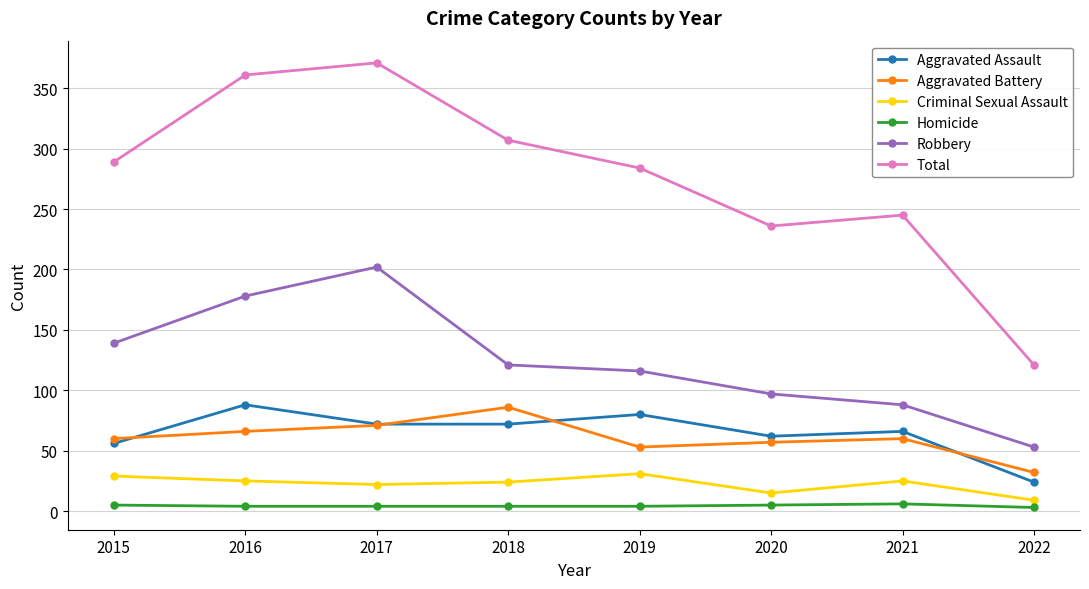

Read the Criminal Sexual Assault value at 2015.

29